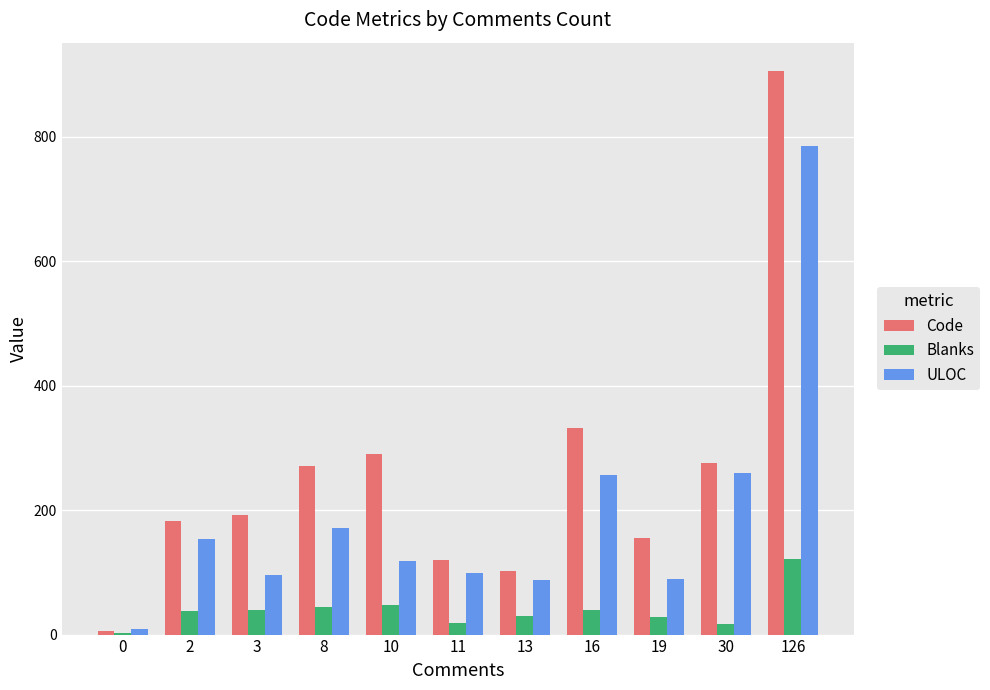

The value of Code at 11 is 182. True or false?

False